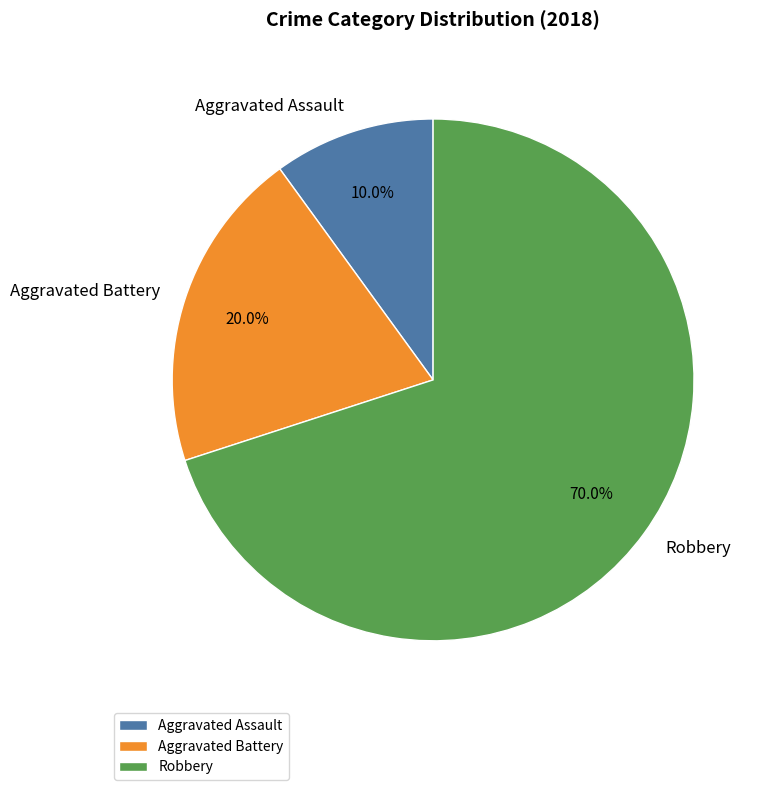

Which slice is the largest?

Robbery